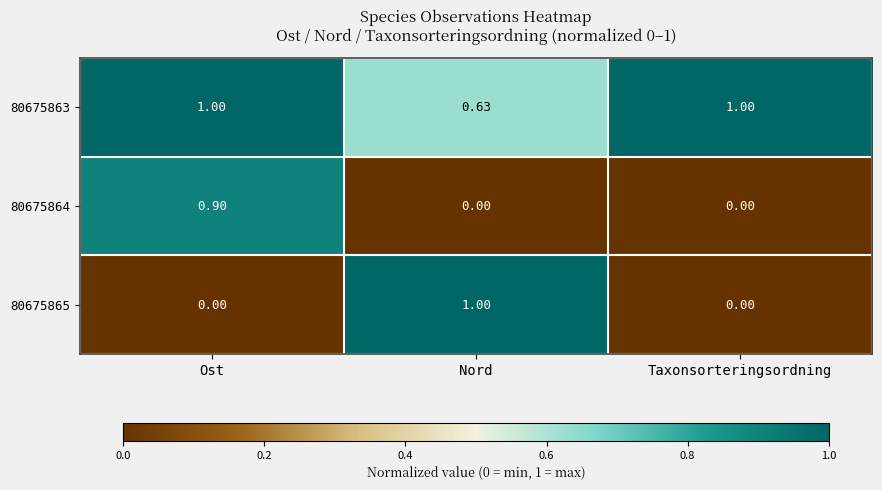

What is the spread (max minus min) of values at Nord?

1.0